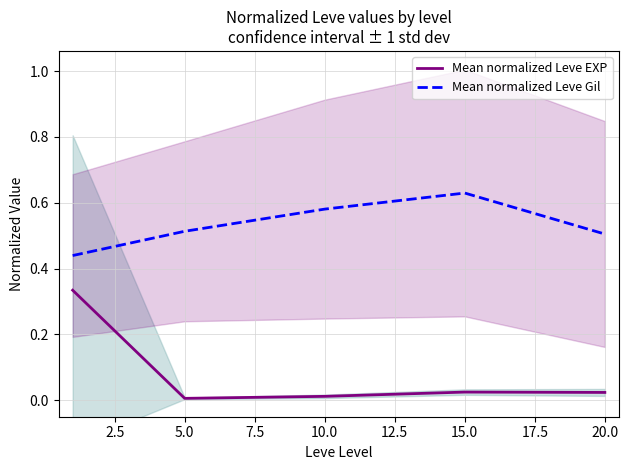

Is the value of Mean normalized Leve EXP at 20.0 greater than the value of Mean normalized Leve Gil at 10.0?

No